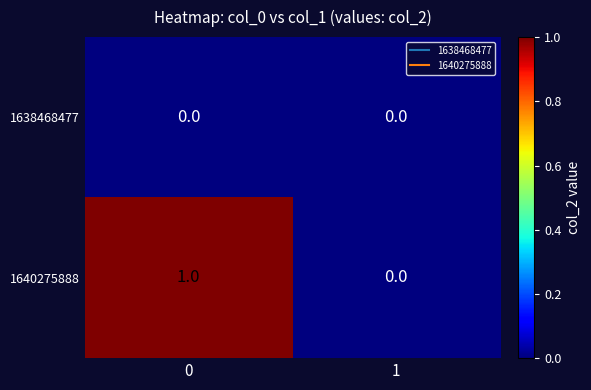

How many values in the 1640275888 series are below 1?

1